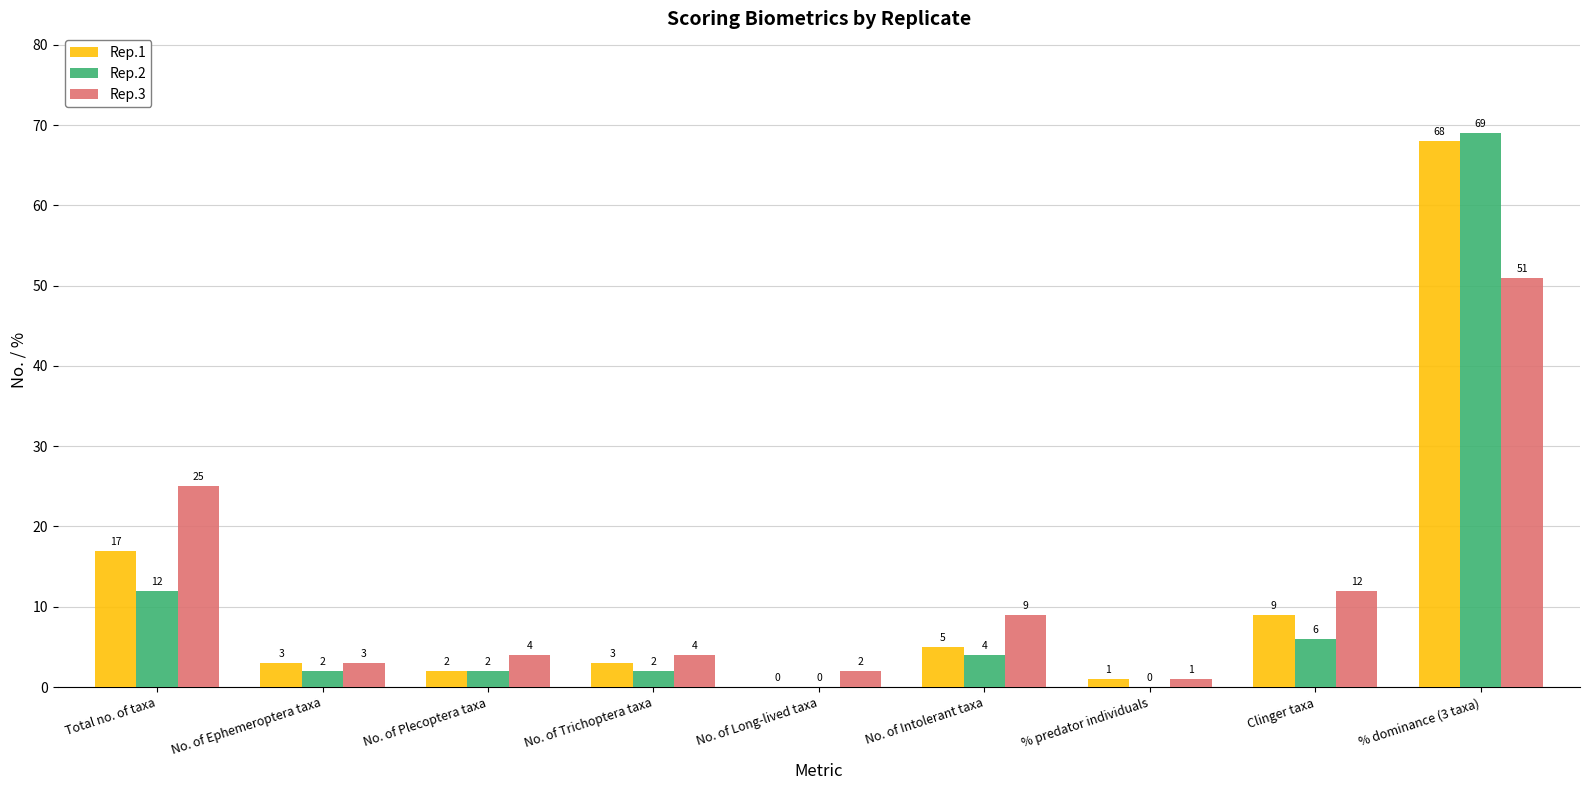

What is the sum of the Rep.2 values at No. of Plecoptera taxa and % dominance (3 taxa)?

71